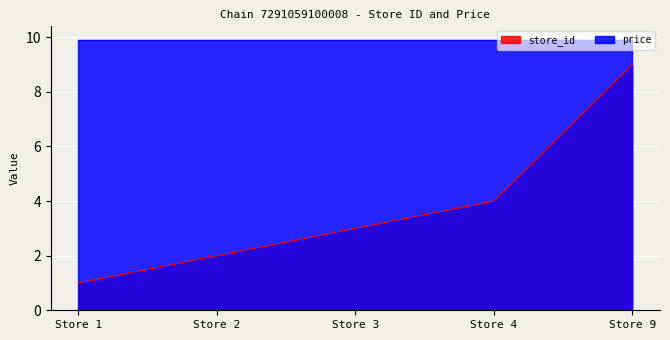

What is the maximum value shown in the chart?

9.9